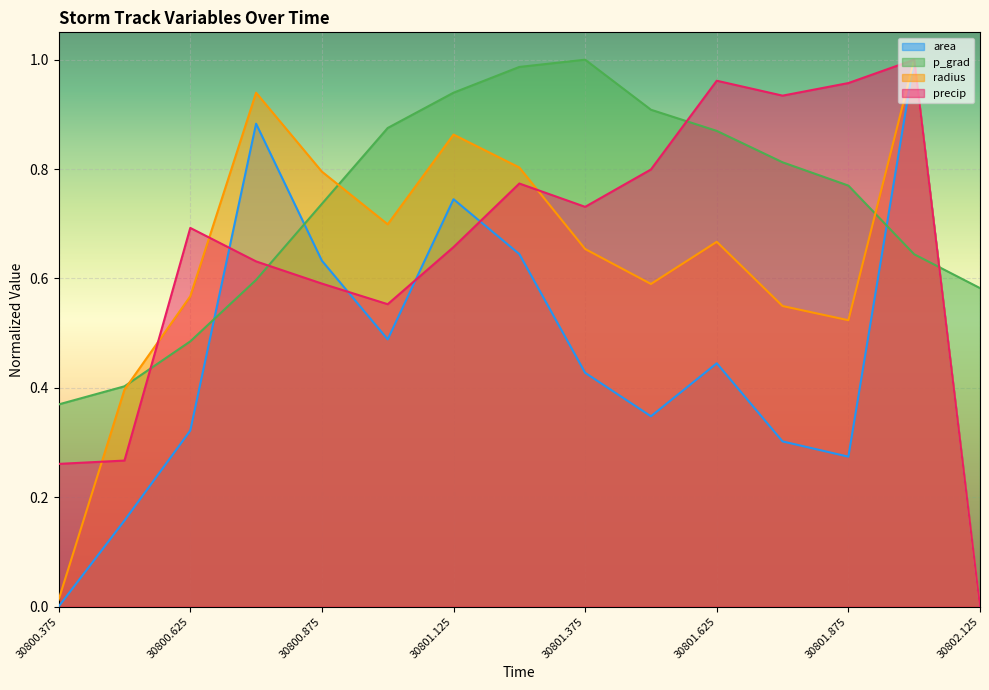

True or false: precip and area cross at least once.

True